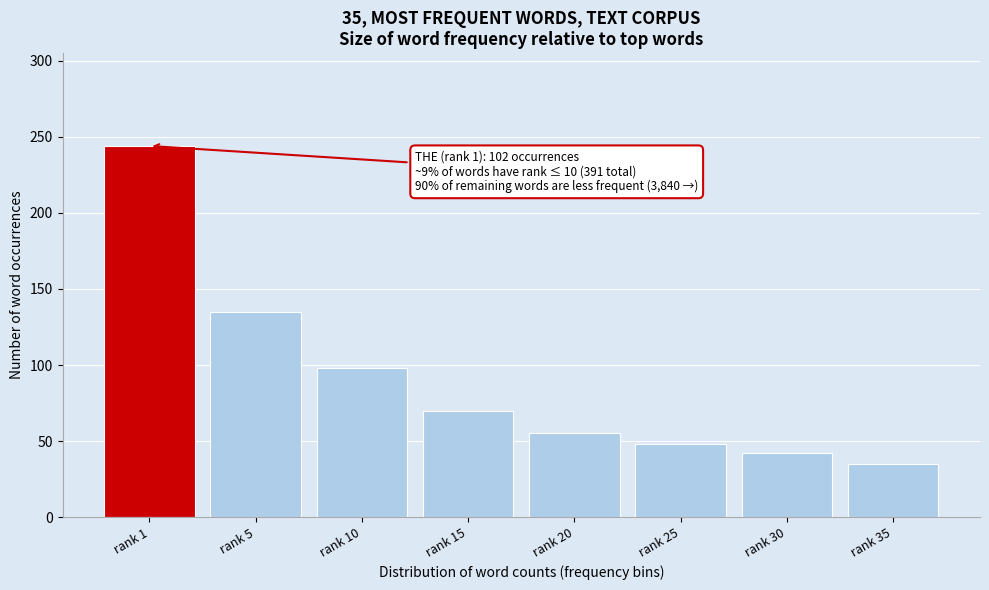

Reading right to left, extract all data points from this chart.

35	42	48	55	70	98	135	244